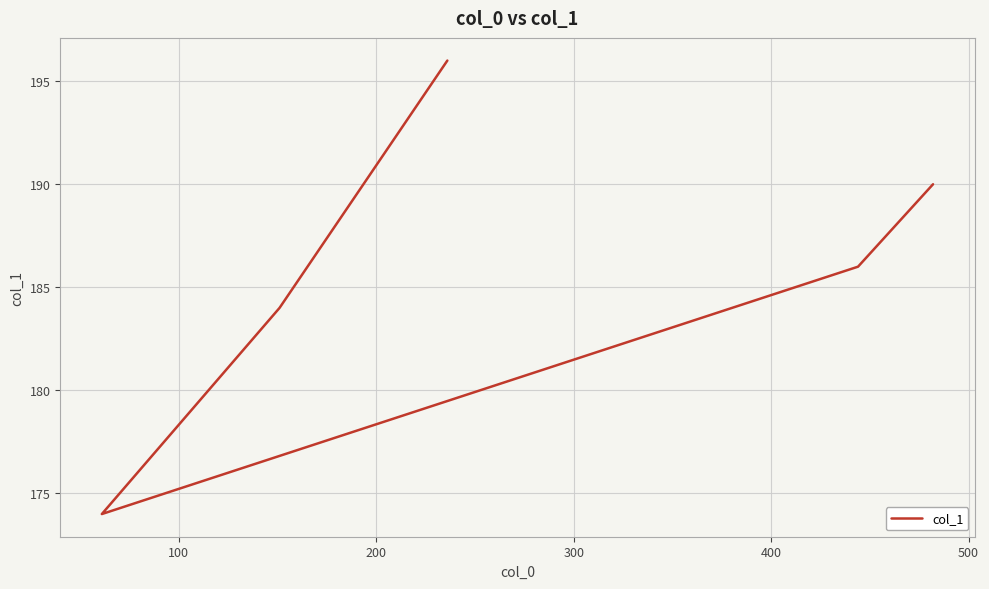

What is the smallest value displayed?

174